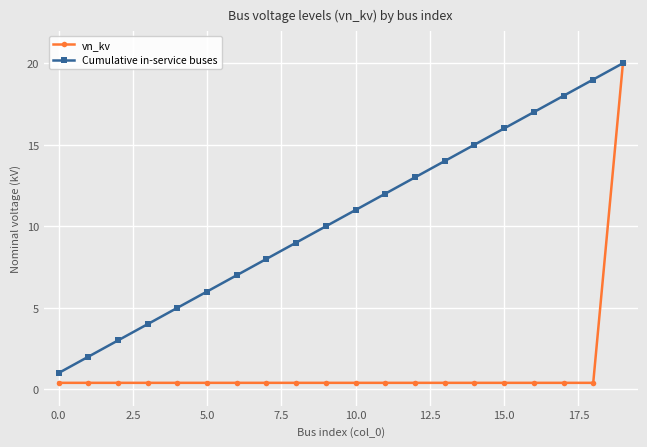

What is the difference between the maximum and minimum values in the vn_kv series?

19.6